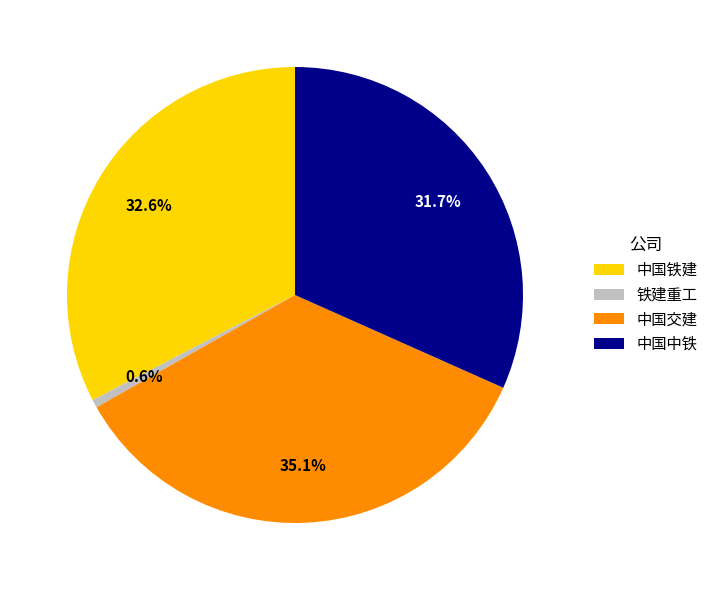

Combined, what portion of the pie is 中国交建 and 中国中铁?

66.8%